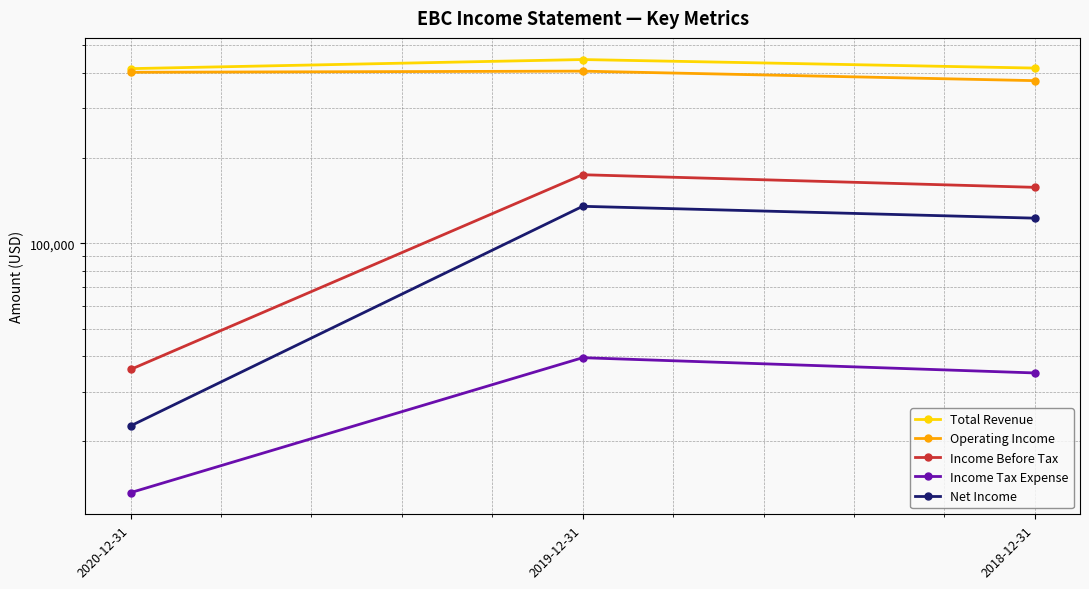

What position from the right is 2020-12-31?

3